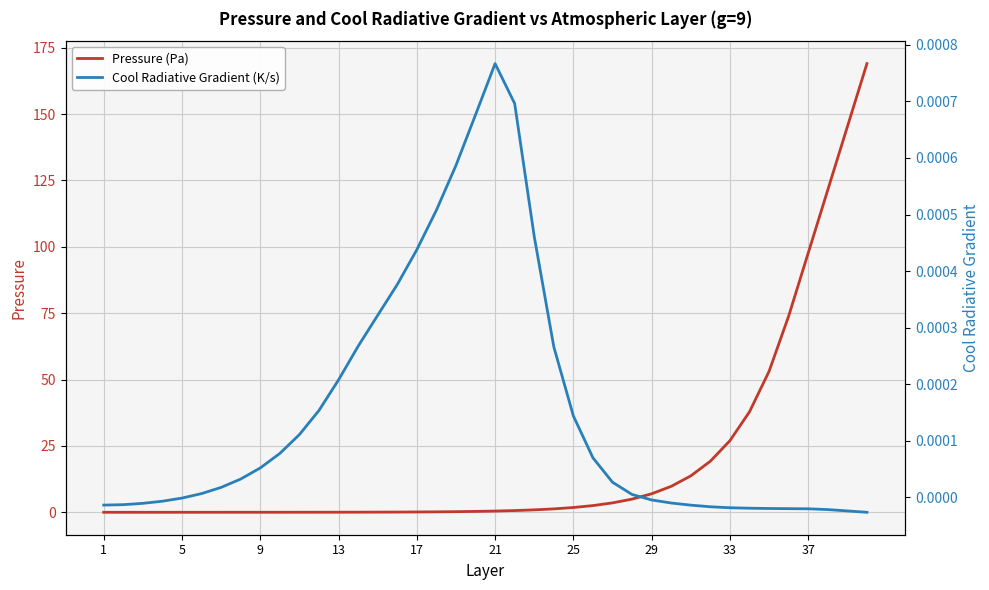

True or false: Cool Radiative Gradient (K/s) and Pressure (Pa) cross at least once.

False